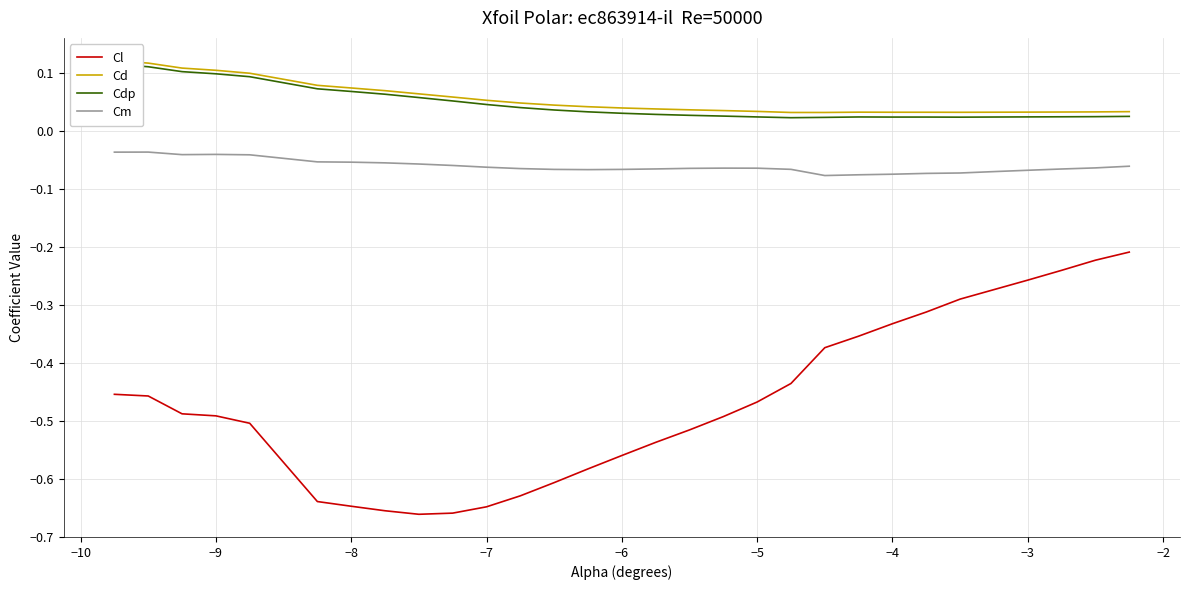

True or false: Cdp and Cl intersect in this chart.

False